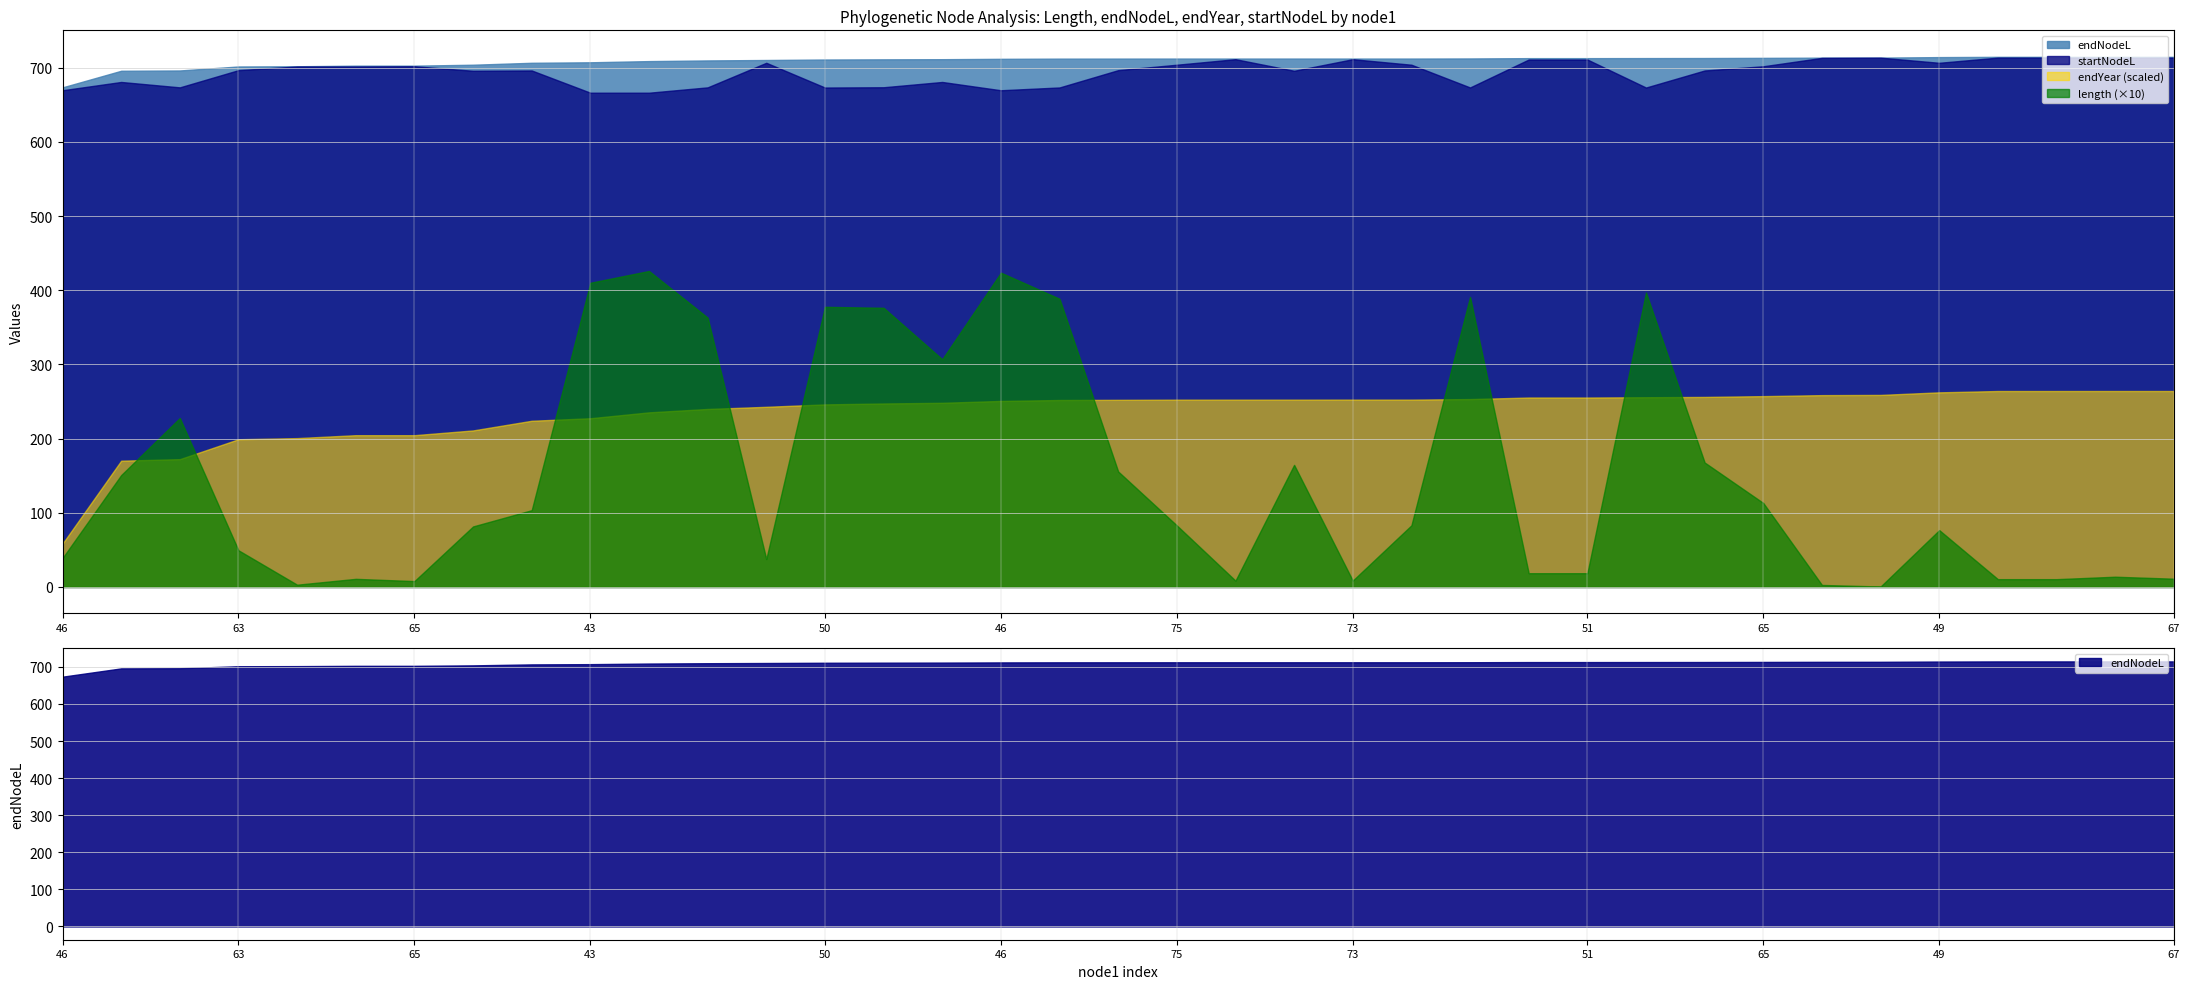

Reading left to right, transcribe all the data shown in this chart.

length: 46=3.9	72=15.1	47=22.8	63=4.9	64=0.3	64=1.1	65=0.8	74=8.2	48=10.4	43=41.0	43=42.6	47=36.3	49=3.8	50=37.8	70=37.6	72=30.7	46=42.4	54=38.9	63=15.6	75=8.3	73=0.9	74=16.5	73=0.9	75=8.3	54=39.1	51=1.9	51=1.9	50=39.7	48=16.8	65=11.3	66=0.3	67=0.1	49=7.7	68=1.0	68=1.0	66=1.4	67=1.1
endNodeL: 46=673.7	72=696.0	47=696.4	63=701.8	64=702.1	64=702.9	65=702.9	74=704.2	48=706.8	43=707.5	43=709.1	47=710.0	49=710.6	50=711.2	70=711.5	72=711.6	46=712.1	54=712.4	63=712.4	75=712.5	73=712.5	74=712.5	73=712.5	75=712.5	54=712.6	51=713.1	51=713.1	50=713.1	48=713.2	65=713.4	66=713.7	67=713.8	49=714.5	68=714.8	68=714.8	66=714.8	67=714.8
endYear: 46=1981.7	72=2004.1	47=2004.5	63=2009.8	64=2010.1	64=2010.9	65=2010.9	74=2012.2	48=2014.8	43=2015.5	43=2017.1	47=2018.0	49=2018.6	50=2019.2	70=2019.5	72=2019.7	46=2020.2	54=2020.4	63=2020.5	75=2020.5	73=2020.5	74=2020.5	73=2020.5	75=2020.5	54=2020.7	51=2021.1	51=2021.1	50=2021.2	48=2021.2	65=2021.5	66=2021.7	67=2021.8	49=2022.5	68=2022.8	68=2022.8	66=2022.8	67=2022.8
startNodeL: 46=669.8	72=680.9	47=673.7	63=696.9	64=701.8	64=701.8	65=702.1	74=696.0	48=696.4	43=666.5	43=666.5	47=673.7	49=706.8	50=673.4	70=673.8	72=680.9	46=669.8	54=673.5	63=696.9	75=704.2	73=711.6	74=696.0	73=711.6	75=704.2	54=673.5	51=711.2	51=711.2	50=673.4	48=696.4	65=702.1	66=713.4	67=713.7	49=706.8	68=713.8	68=713.8	66=713.4	67=713.7